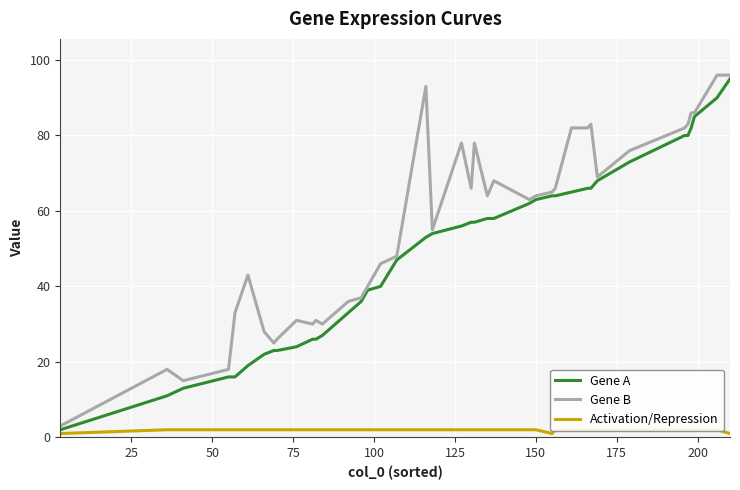

Is it true that Gene A equals 96 at 22?

False